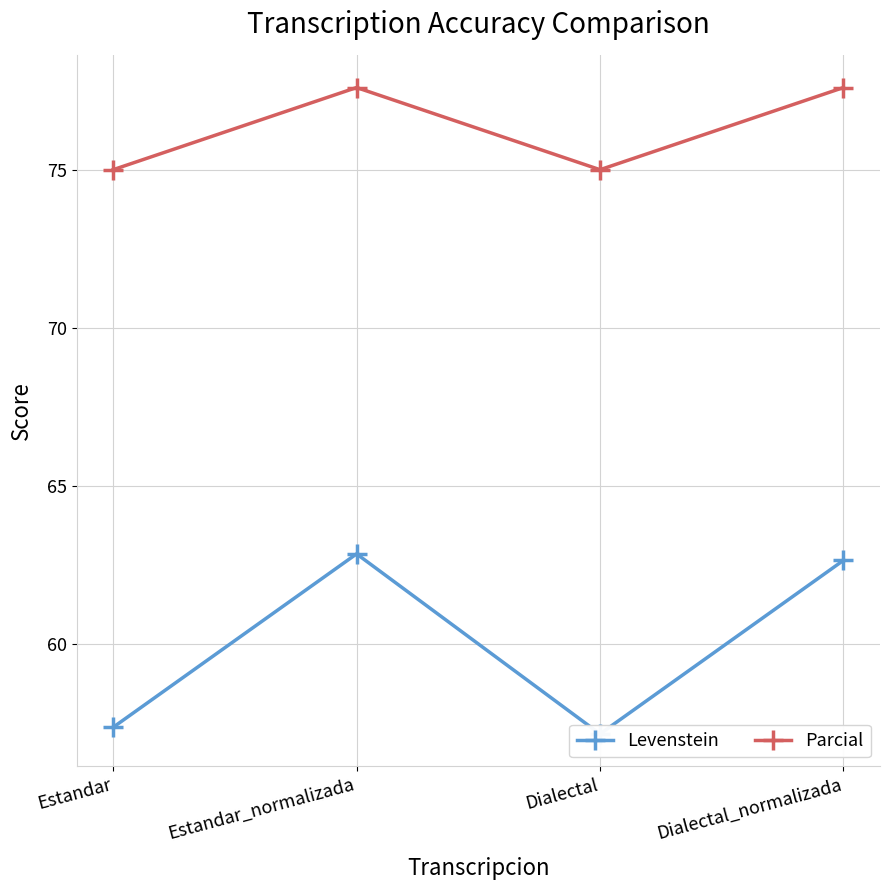

What position from the left is Estandar_normalizada?

2